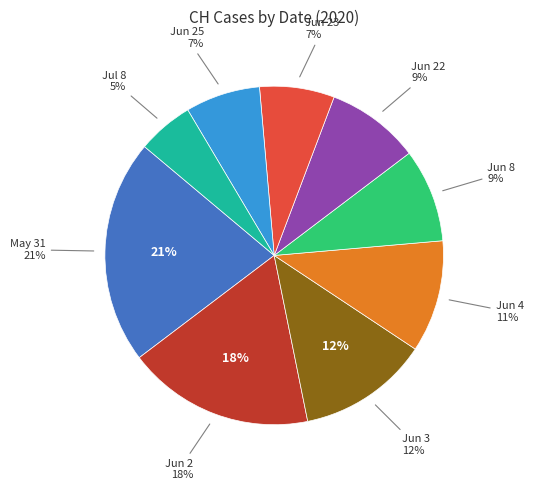

To the nearest percent, what is the combined percentage of 2020-06-08 and 2020-06-04?

20%